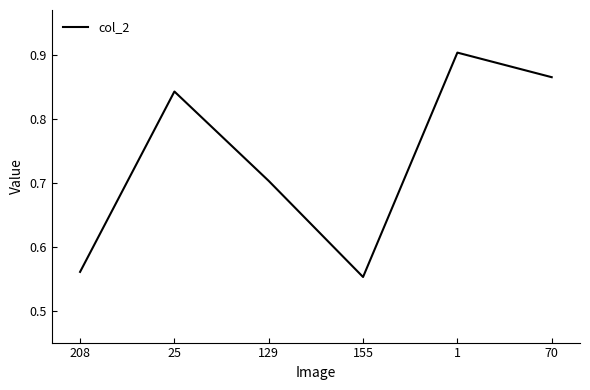

What is the sum of all values?

4.4